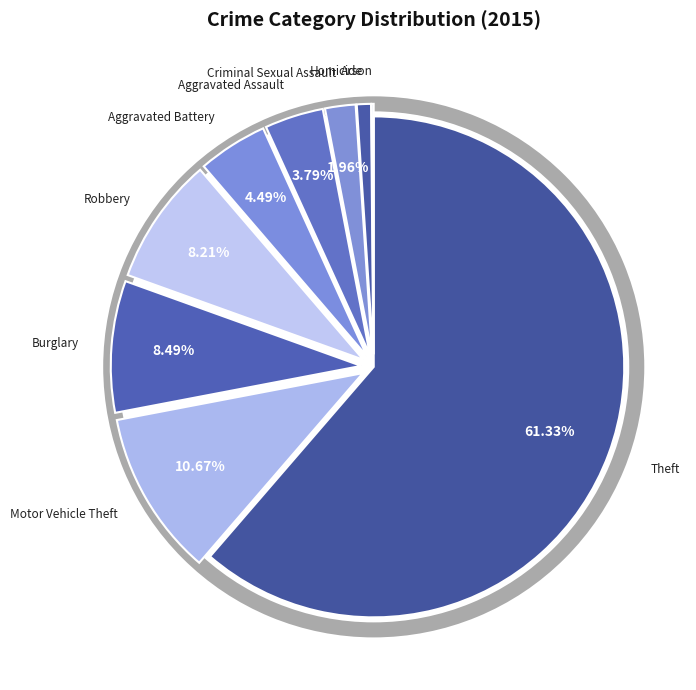

What percentage is NOT represented by Arson?

99.9%